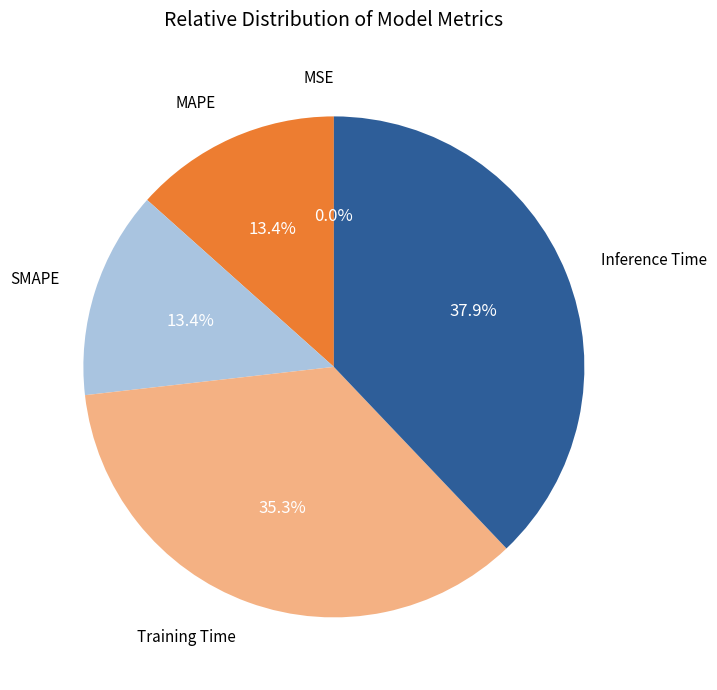

Which category has the biggest portion of the pie?

Inference Time